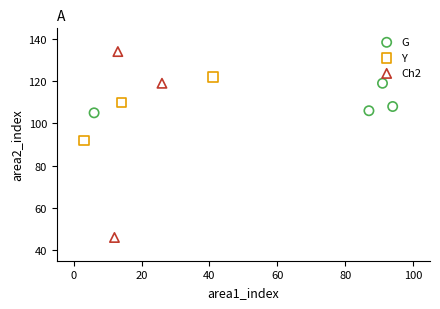

Which series reaches the minimum Y coordinate?

Ch2